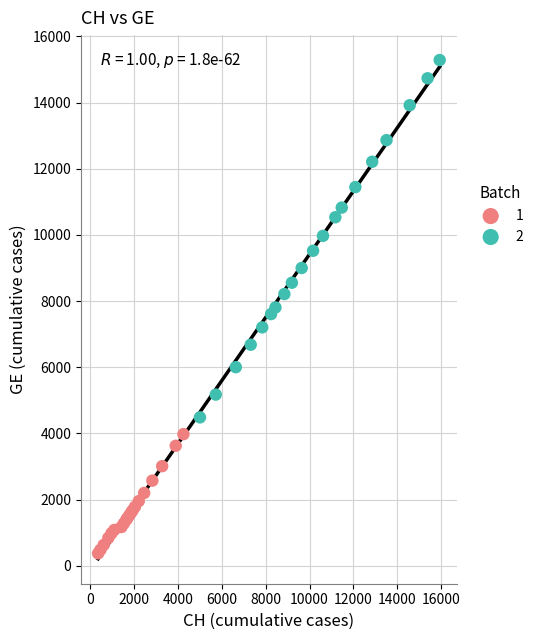

Which series reaches the minimum Y coordinate?

1